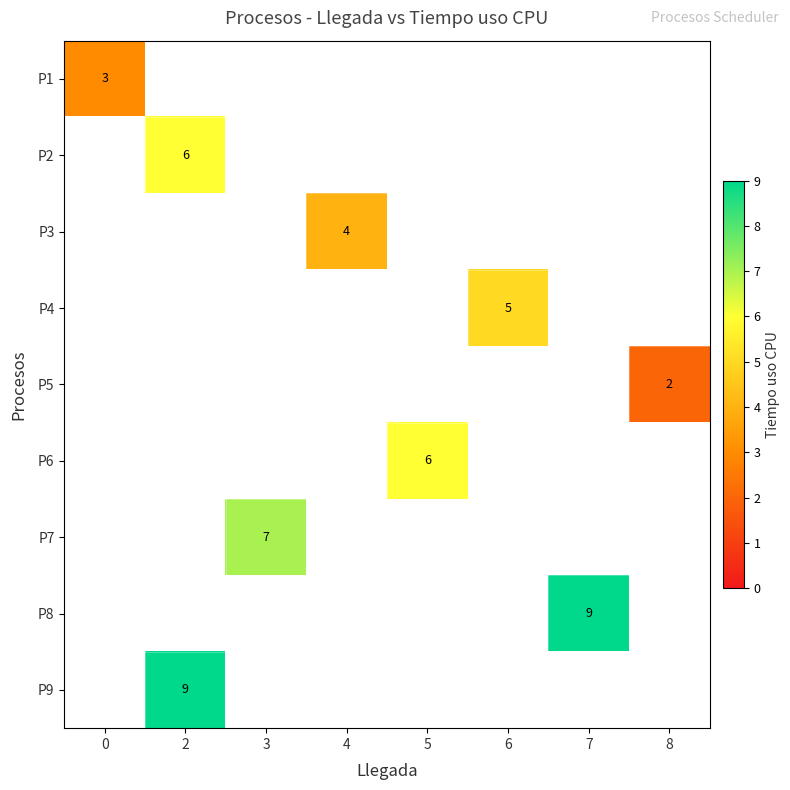

True or false: P3 has a value of 4 at 4.

True